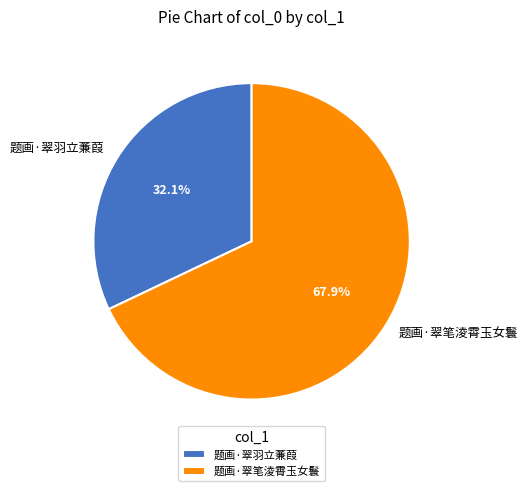

How many slices are in this pie chart?

2